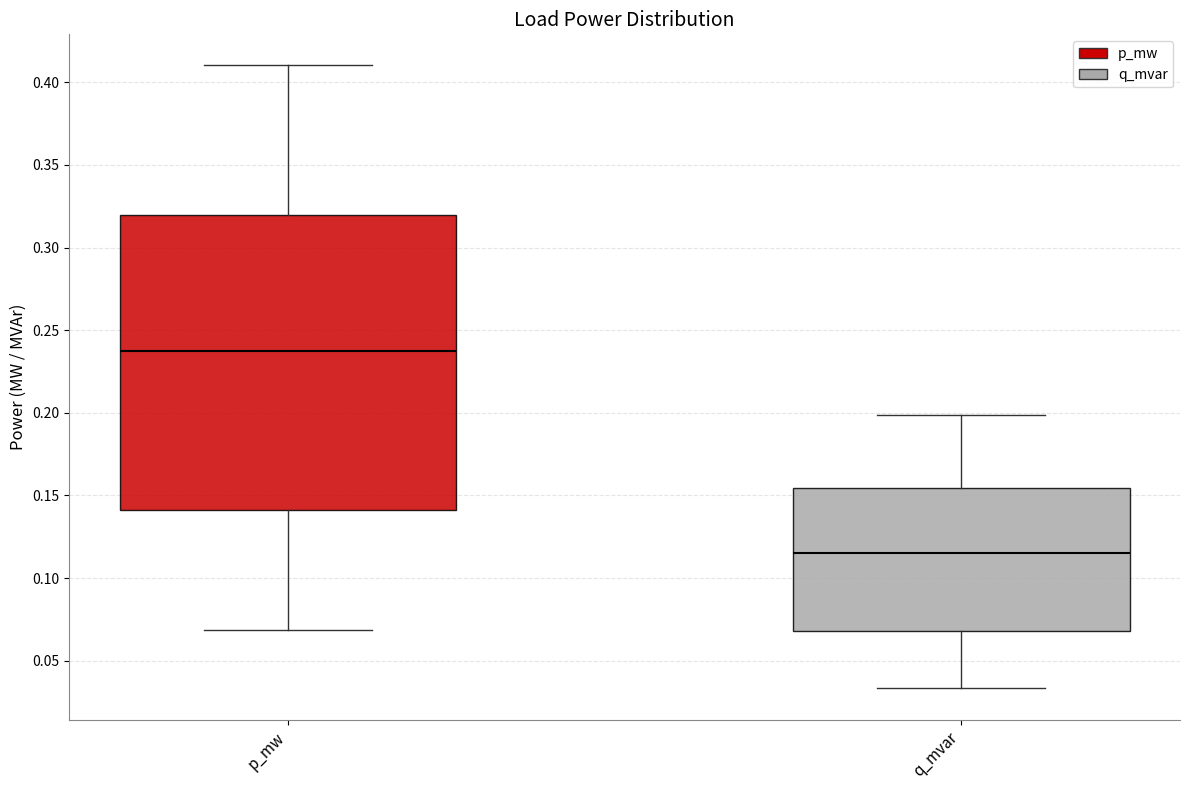

Reading left to right, read every box against the y-axis: the position of its median line, the range the box covers, and the ends of its whiskers. The values are not printed on the chart, so give them approximately, as read against the axis.

p_mw: median 0.235, box 0.140 to 0.320, whiskers 0.070 to 0.410
q_mvar: median 0.115, box 0.070 to 0.155, whiskers 0.035 to 0.200